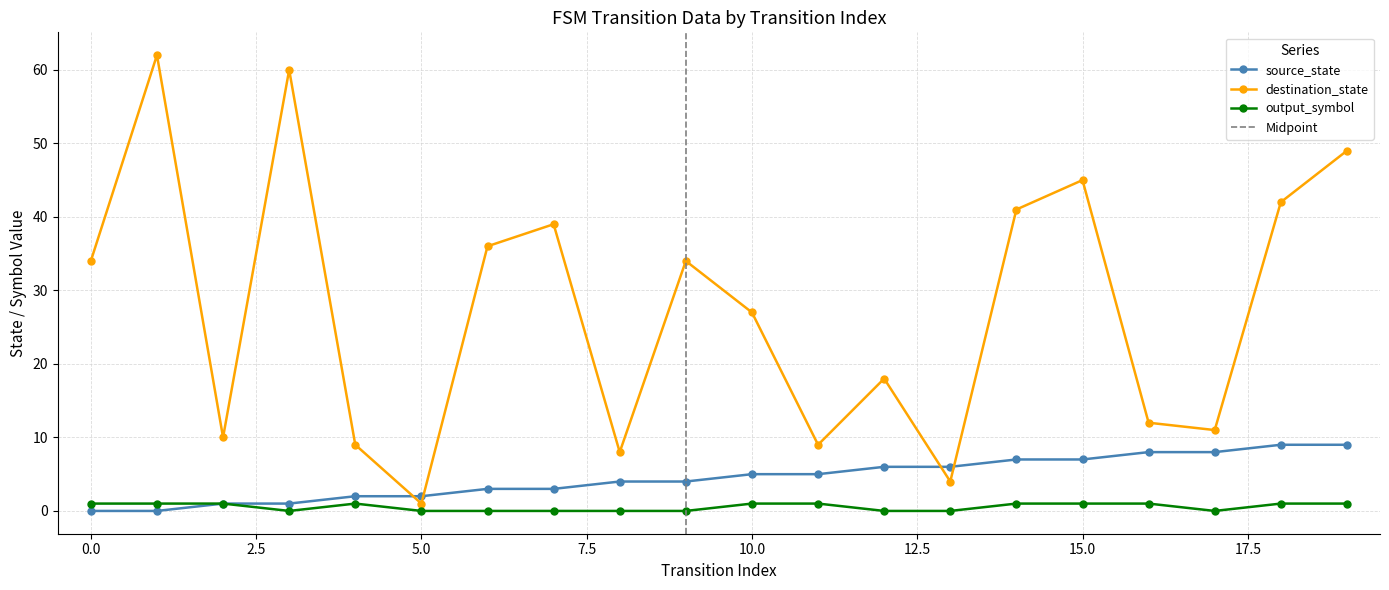

The value of destination_state at 11 is 12. True or false?

False